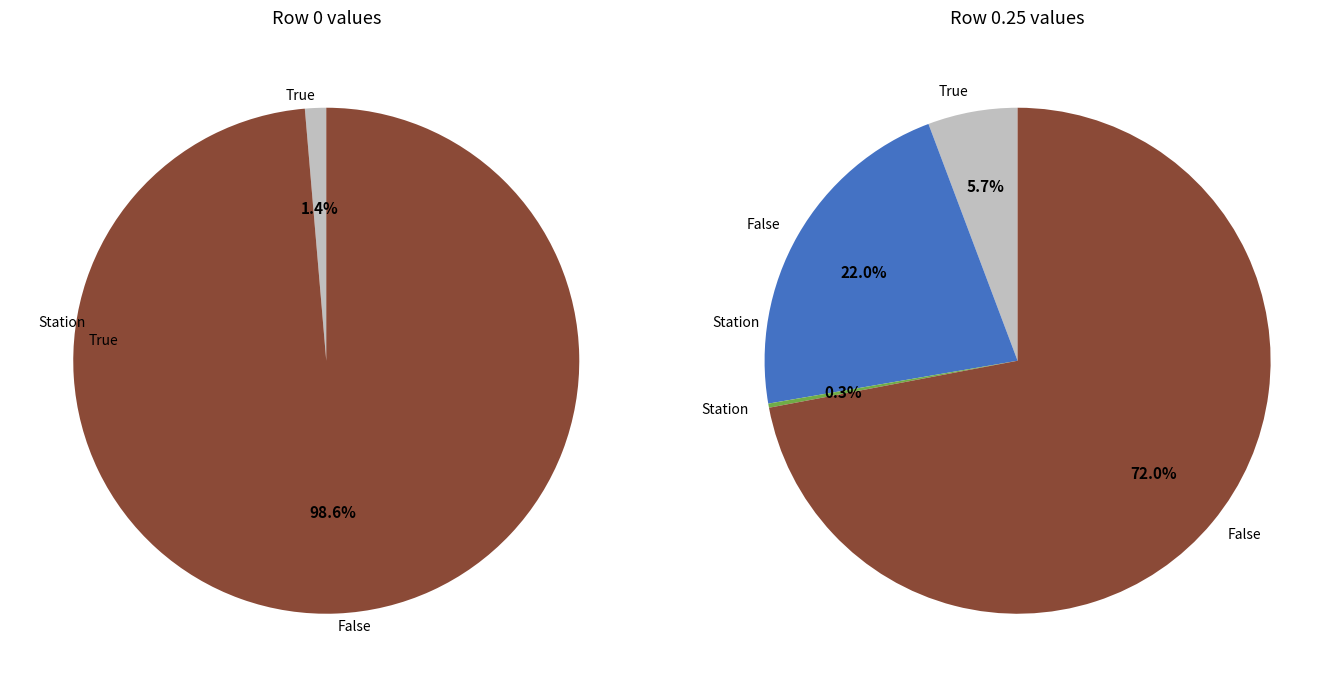

True or false: x=0.25 accounts for 9% of the total.

True